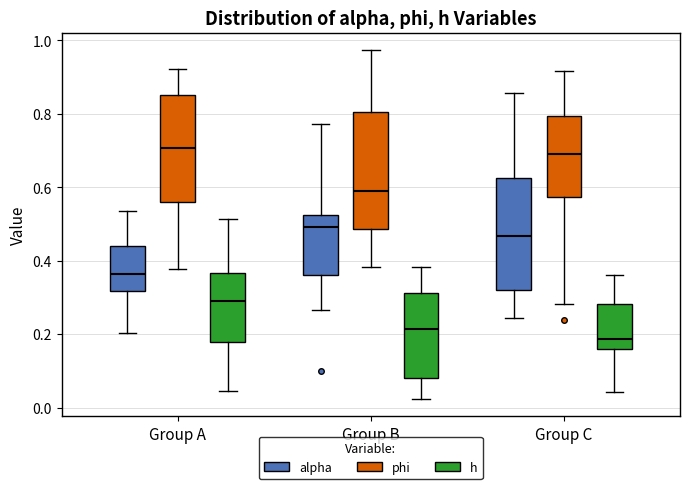

Which box has the lowest median line?

Group C (h)